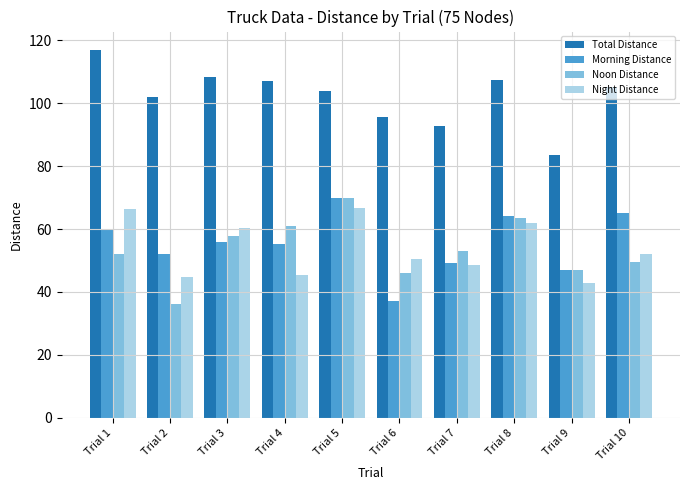

At which category is the sum across all series the highest?

Trial 5